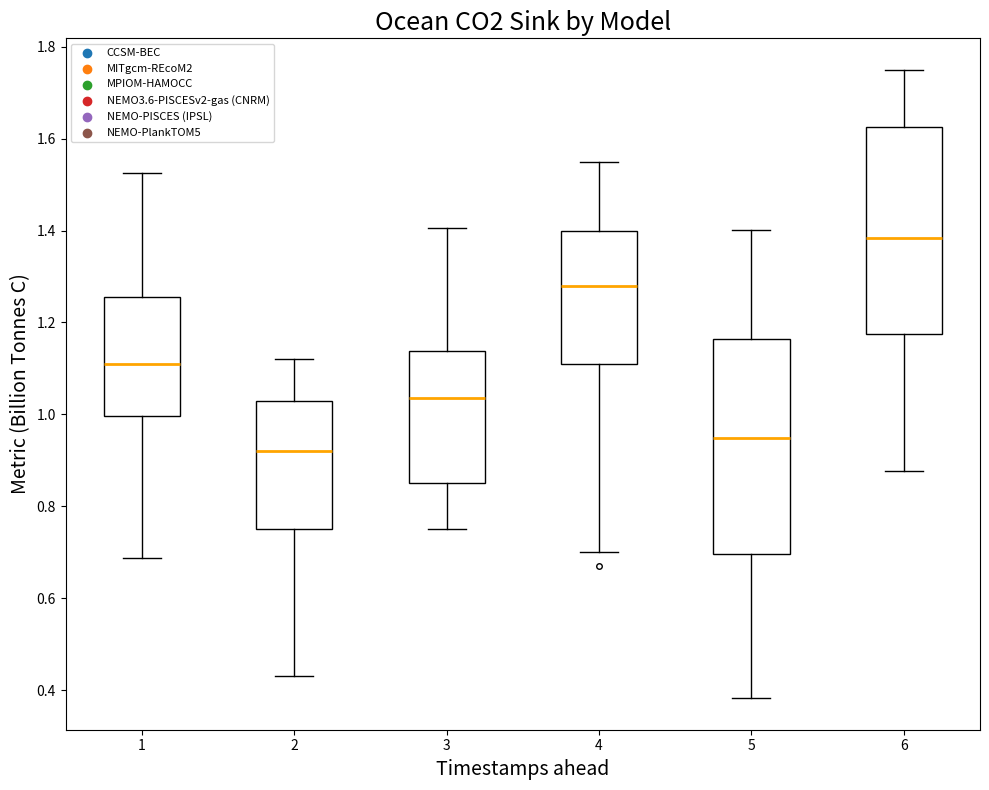

Reading left to right, transcribe this box plot: for each box, give where its median line is, the range the box spans, and where its two whiskers end, as read against the y-axis. The values are not printed on the chart, so give them approximately, as read against the axis.

1: median 1.10, box 1.00 to 1.26, whiskers 0.68 to 1.52
2: median 0.92, box 0.76 to 1.04, whiskers 0.44 to 1.12
3: median 1.04, box 0.86 to 1.14, whiskers 0.76 to 1.40
4: median 1.28, box 1.12 to 1.40, whiskers 0.70 to 1.56
5: median 0.94, box 0.70 to 1.16, whiskers 0.38 to 1.40
6: median 1.38, box 1.18 to 1.62, whiskers 0.88 to 1.76